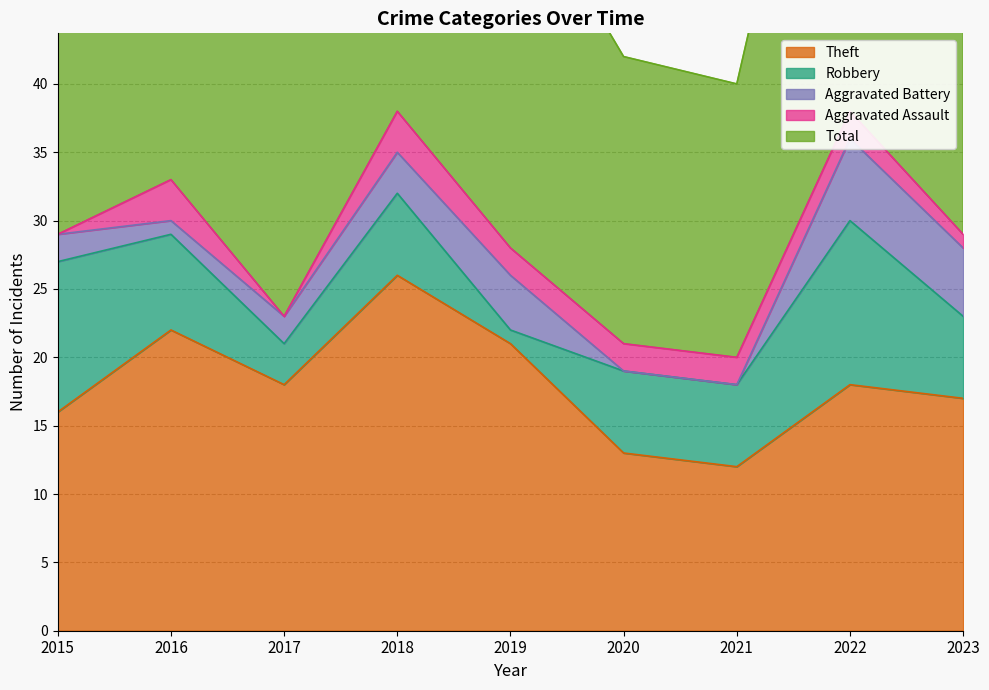

What is the sum of the Total values at 2021 and 2019?

48